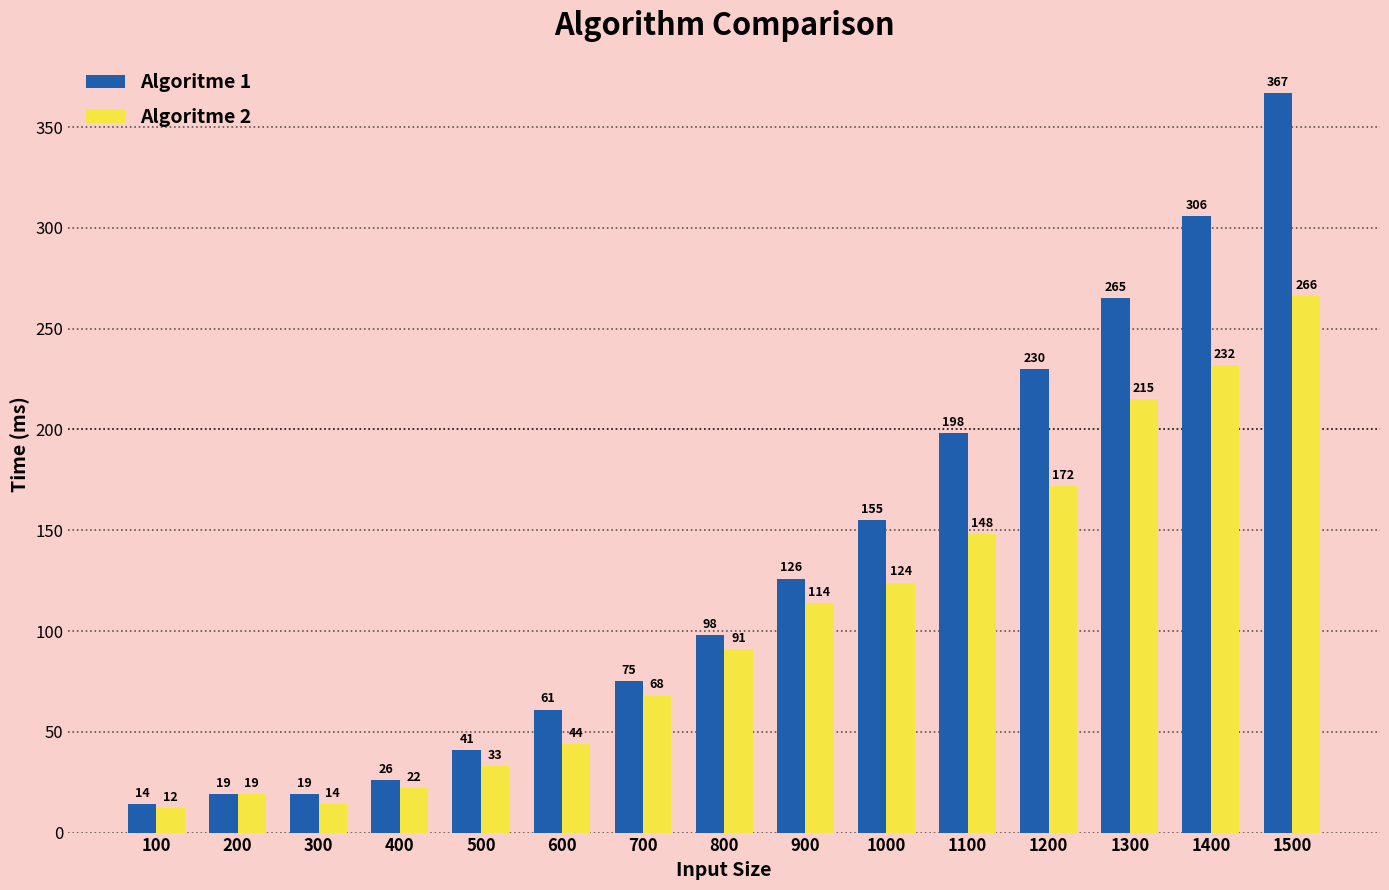

Which series has the largest total across all categories?

Algoritme 1